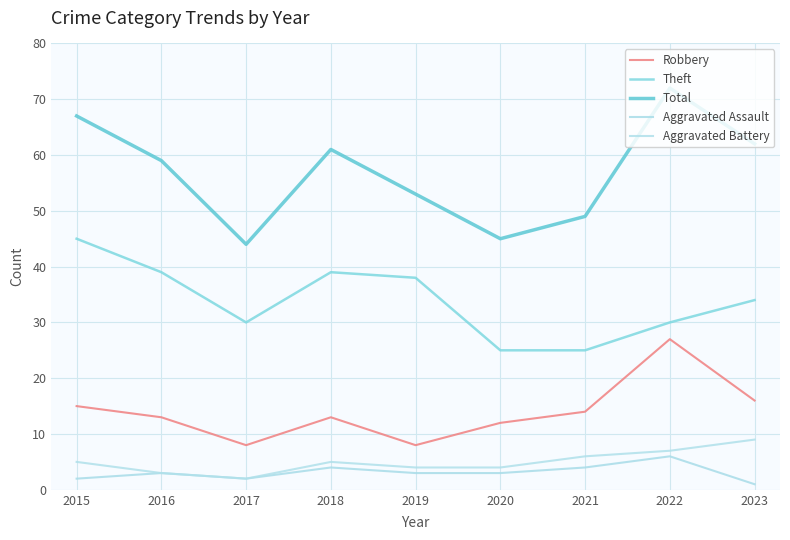

Reading right to left, what are all the values shown in this chart?

Robbery: 16	27	14	12	8	13	8	13	15
Theft: 34	30	25	25	38	39	30	39	45
Total: 62	72	49	45	53	61	44	59	67
Aggravated Assault: 1	6	4	3	3	4	2	3	2
Aggravated Battery: 9	7	6	4	4	5	2	3	5